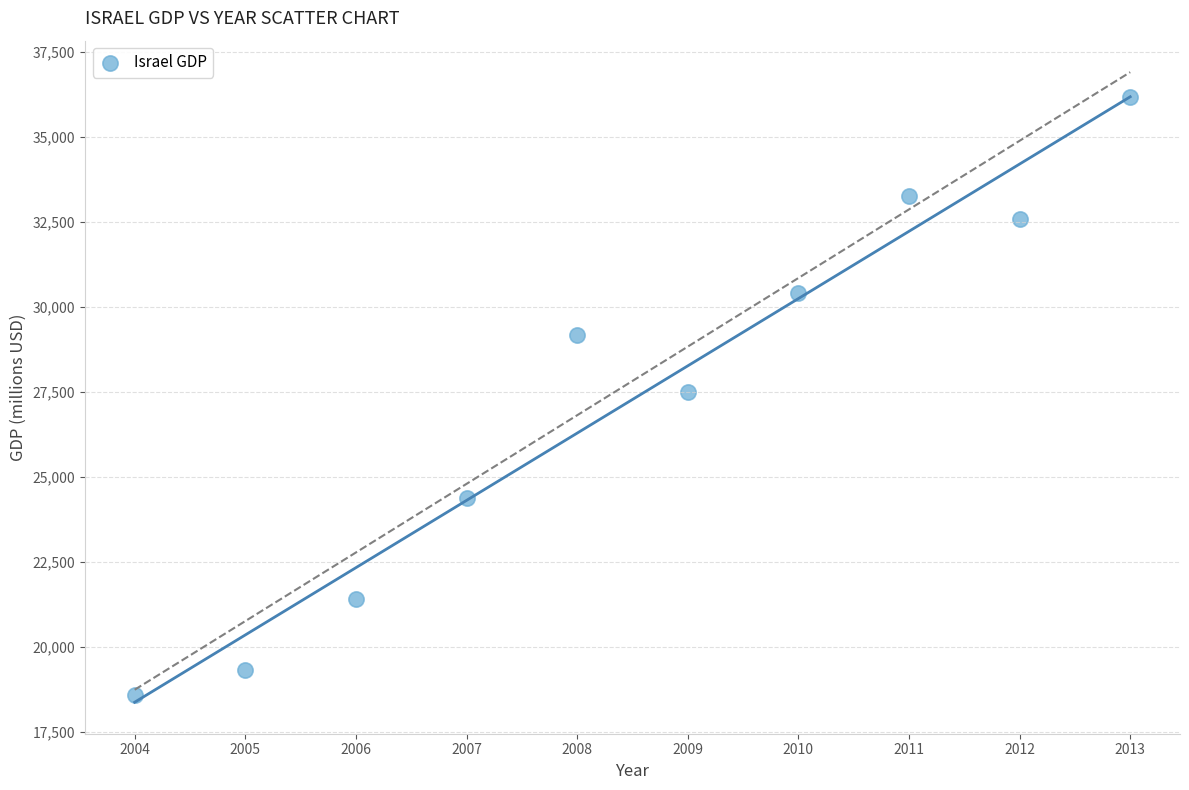

What is the range of Y values (max minus min)?

17562